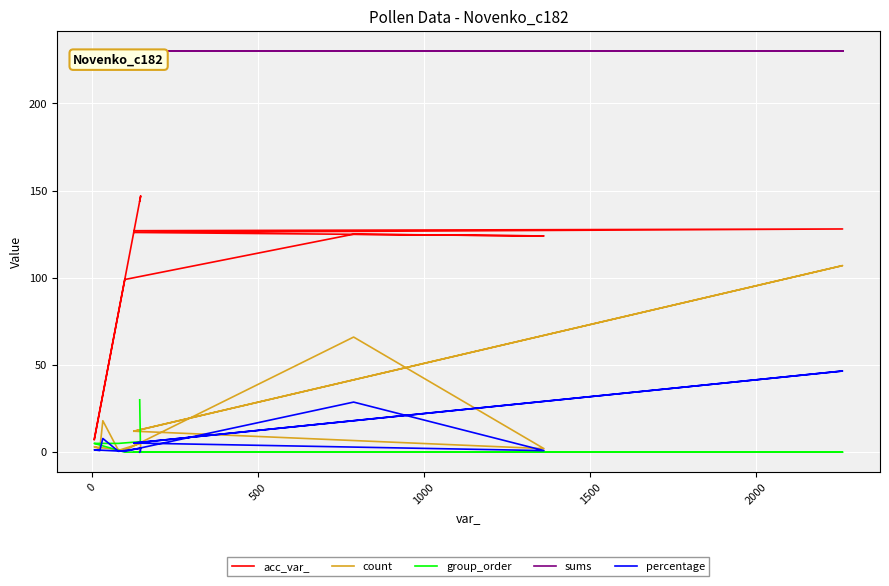

What are all the series names shown in the legend?

acc_var_, count, group_order, sums, percentage